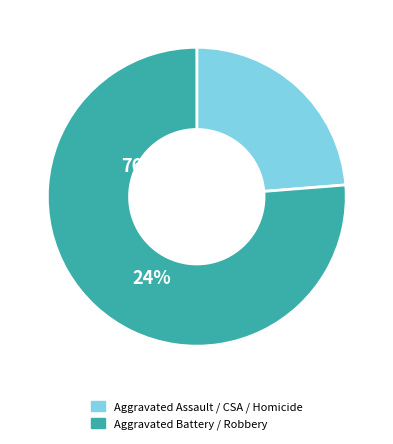

Which category accounts for the majority?

Aggravated Battery / Robbery